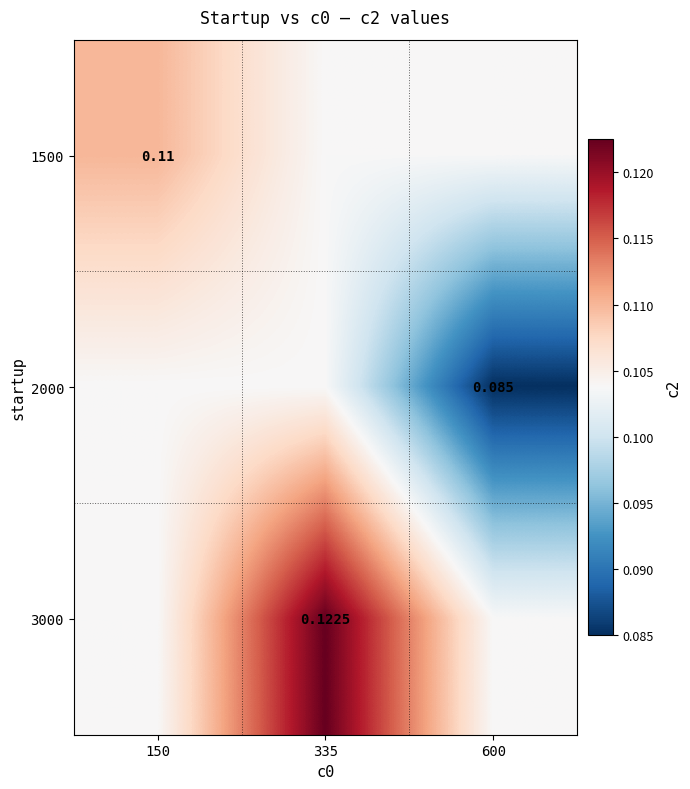

How many series are shown in this chart?

3